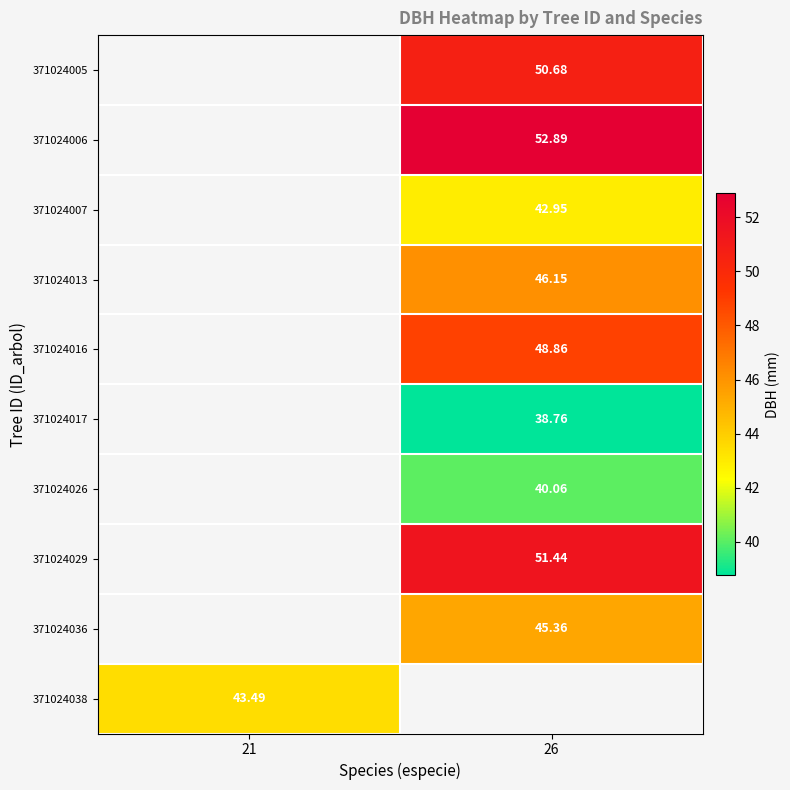

How many data points does each series have?

2